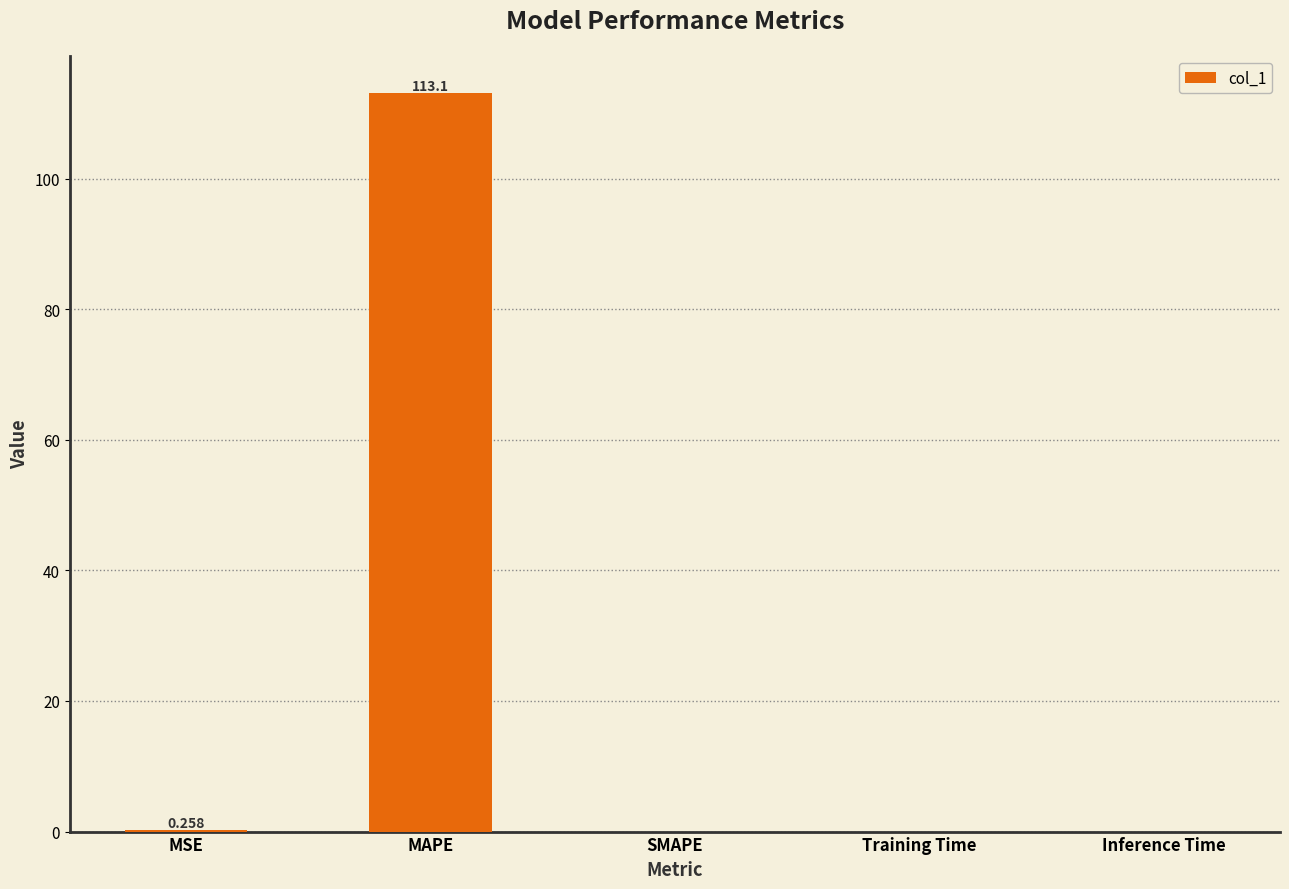

What is the change in value from MAPE to Training Time?

-113.1